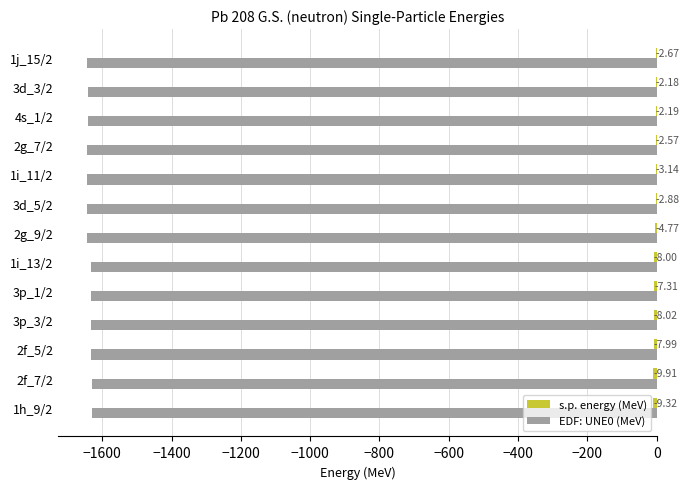

What is the total value across all series at 1j_15/2?

-1645.3